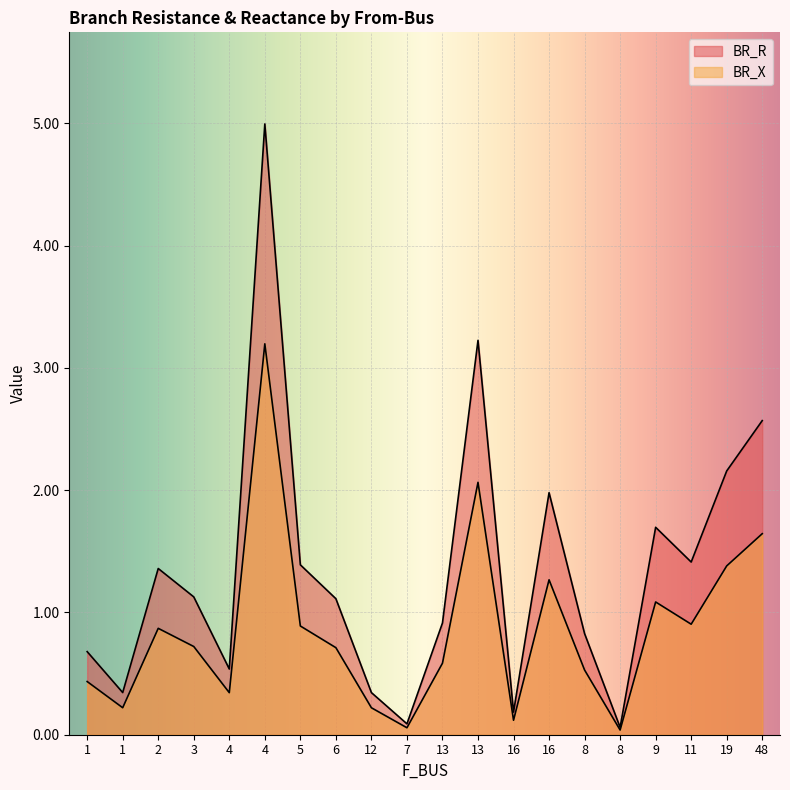

True or false: BR_X has a value of 0.6 at 4.

False